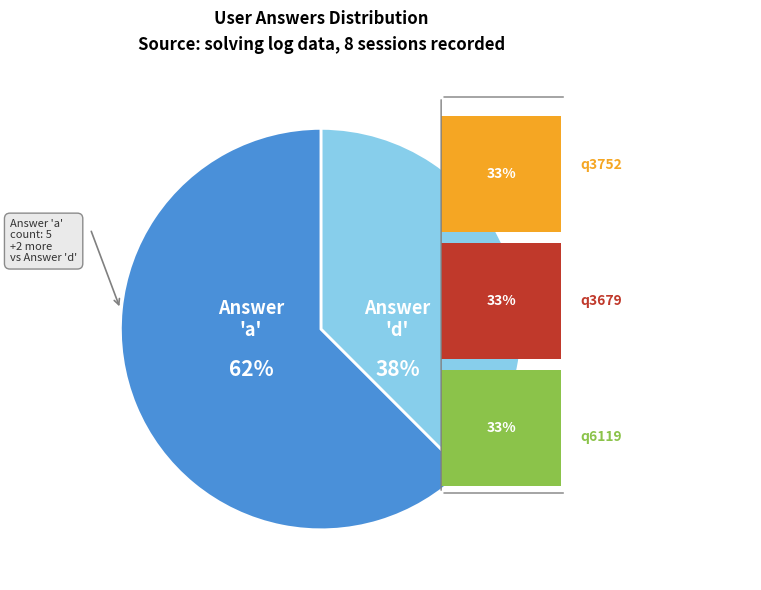

Which slice is the largest?

a